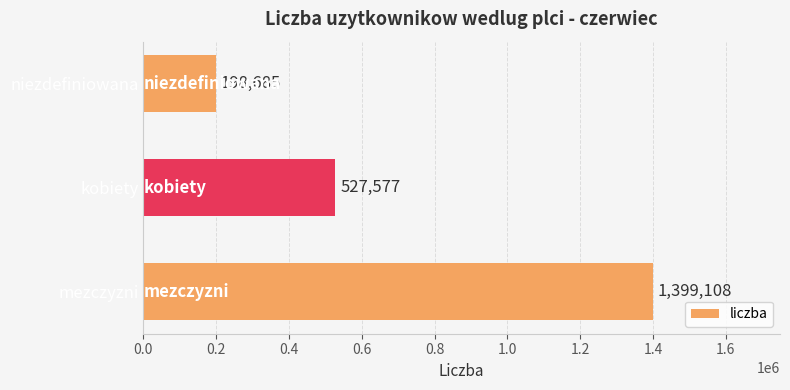

Approximately how many times larger is the value at kobiety compared to niezdefiniowana?

2.7